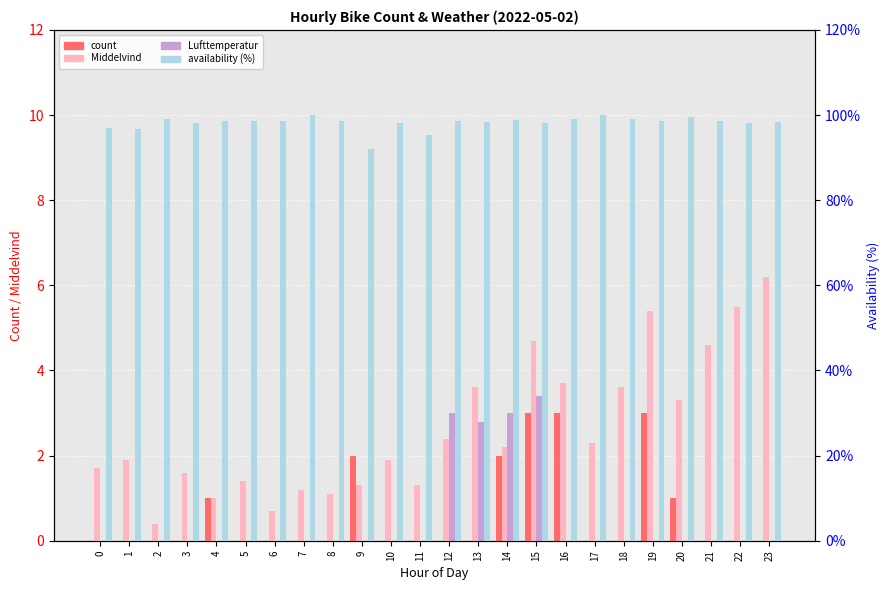

How many series are shown in this chart?

4